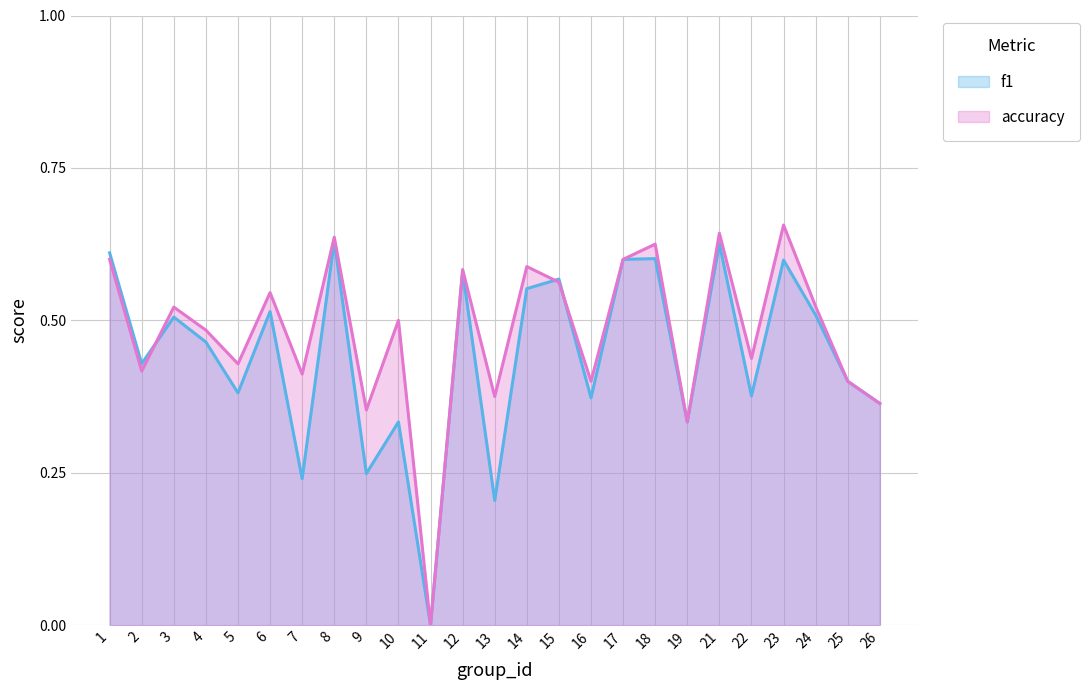

Is the value of f1 at 5 greater than the value of accuracy at 16?

No